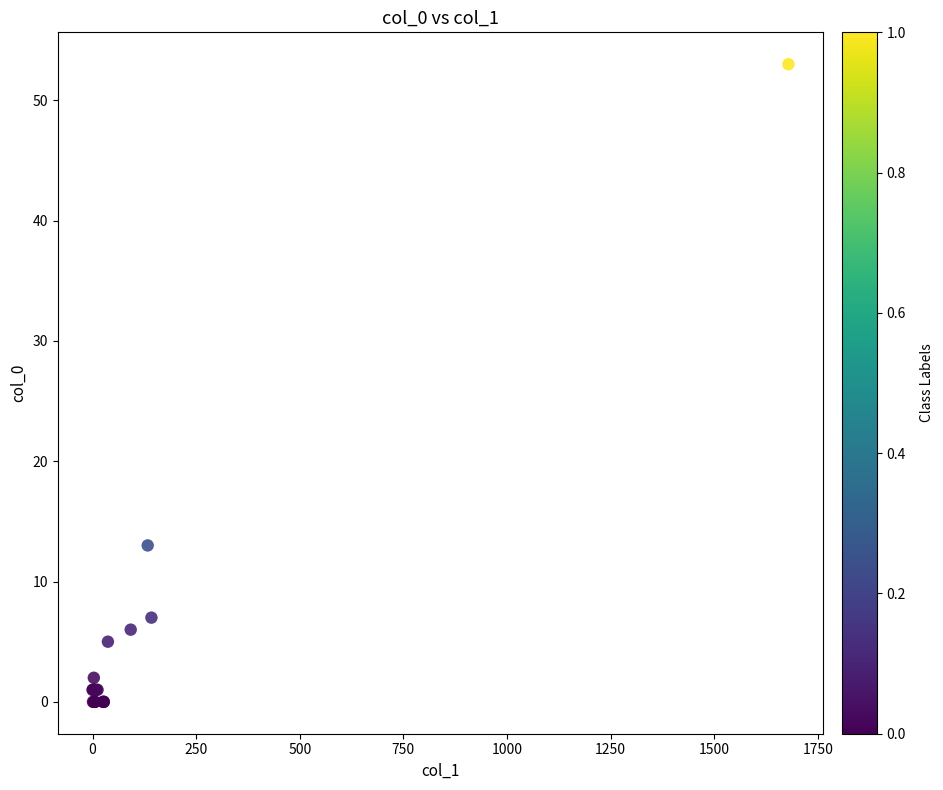

What Y value in the scatter plot is closest to 26?

13